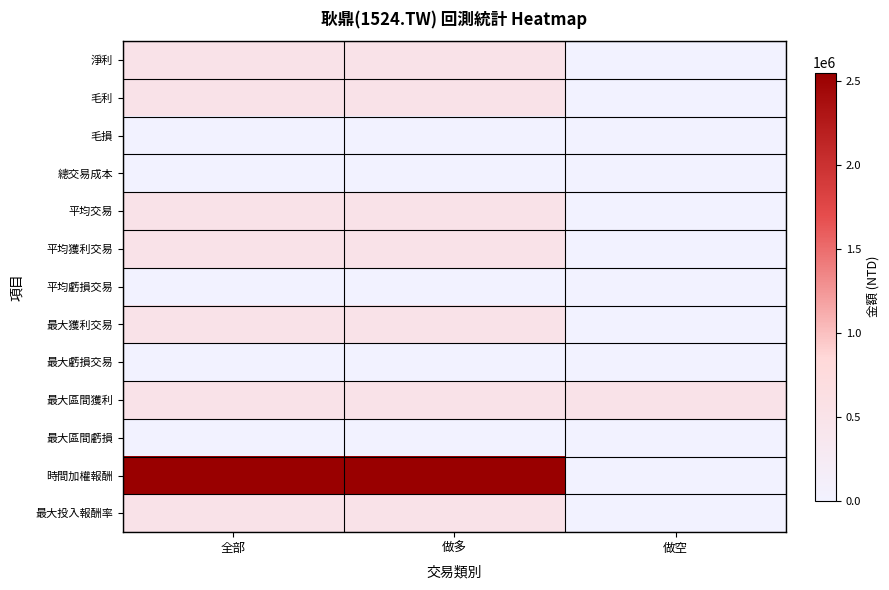

Rank the series at 做多 from lowest to highest value.

毛損, 平均虧損交易, 最大虧損交易, 最大區間虧損, 總交易成本, 淨利, 毛利, 平均交易, 平均獲利交易, 最大獲利交易, 最大區間獲利, 最大投入報酬率, 時間加權報酬